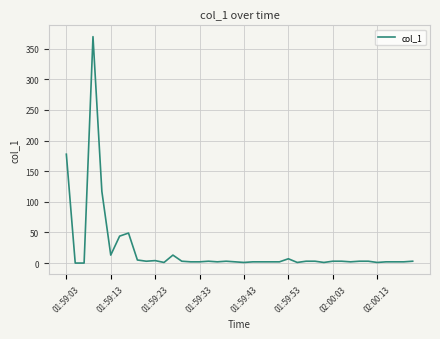

What is the average value?

21.5